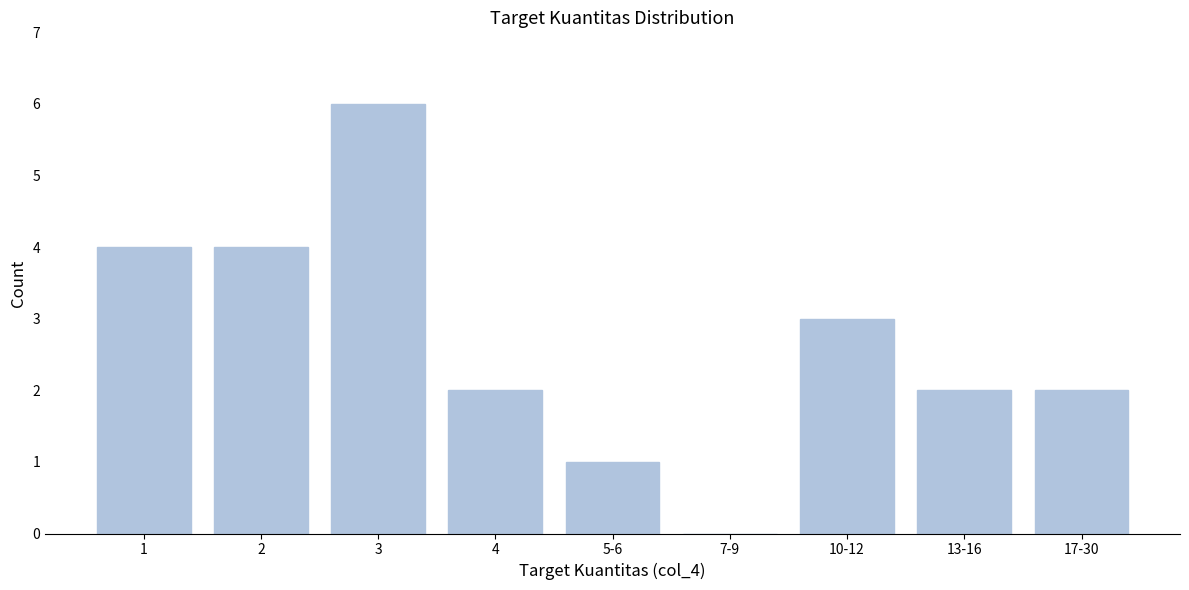

Reading right to left, what are all the values shown in this chart?

17-30=2	13-16=2	10-12=3	7-9=0	5-6=1	4=2	3=6	2=4	1=4